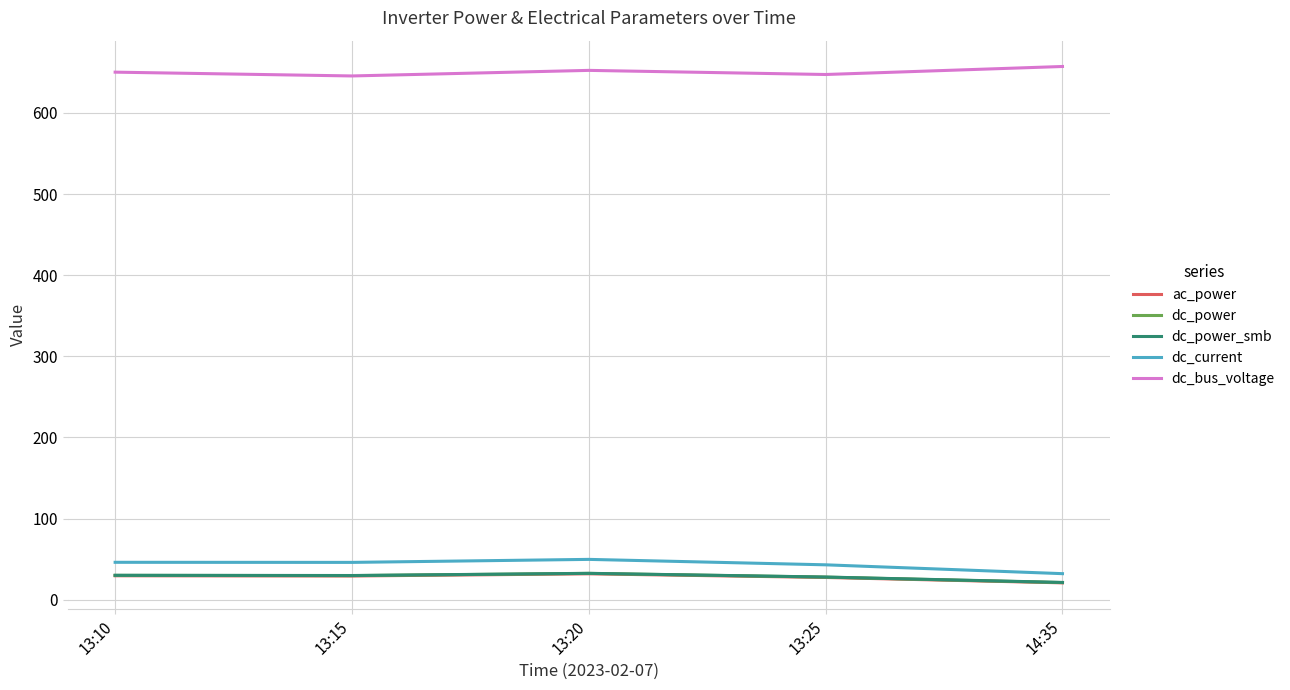

What is the smallest value displayed?

20.8